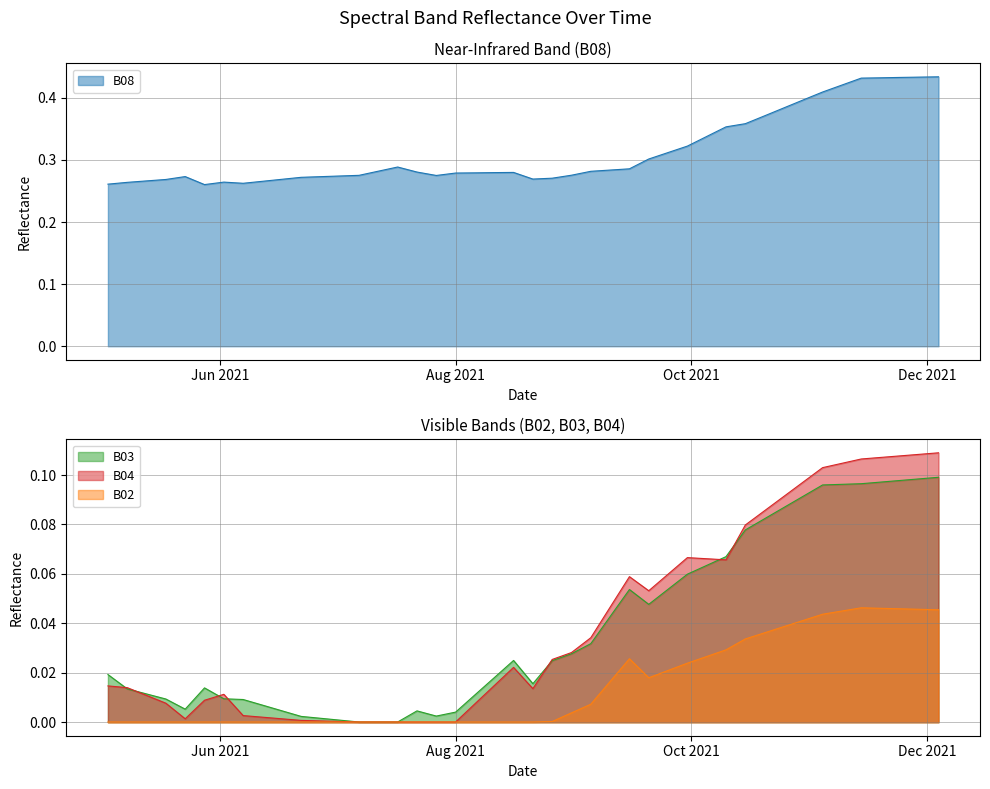

What is the total value across all series at 2021-09-30?

0.5